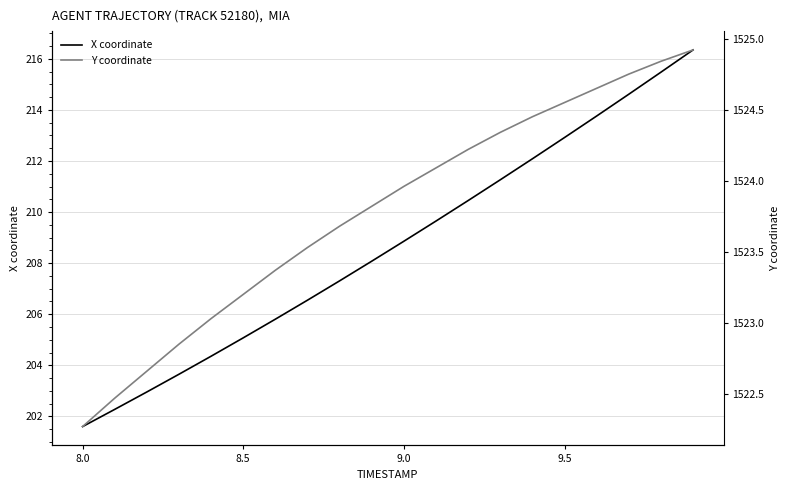

Which category has the lowest value in the X coordinate series?

8.0